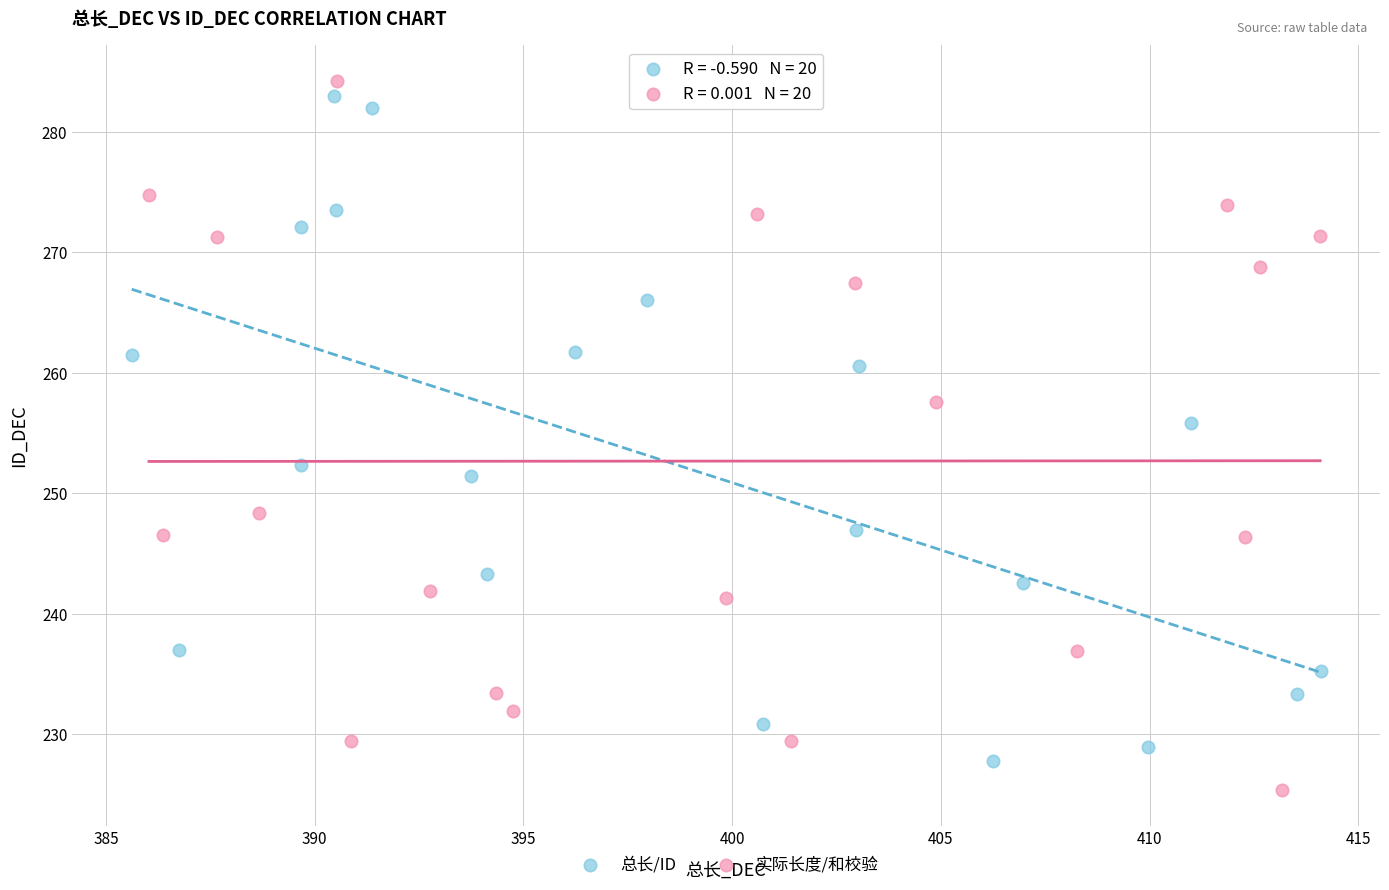

What are all the series names shown in the legend?

总长/ID, 实际长度/和校验